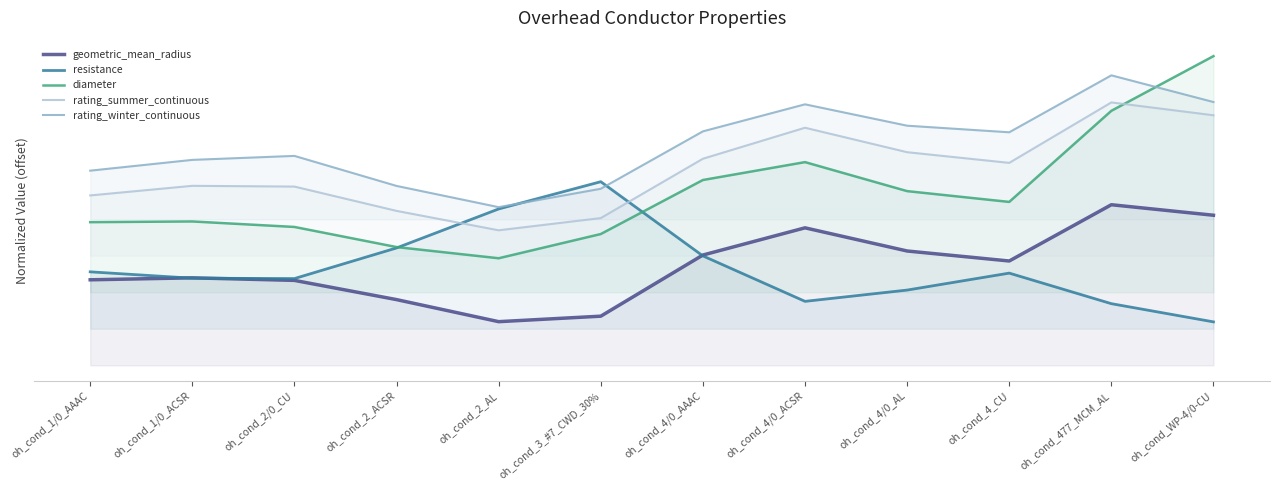

Reading left to right, transcribe all the data shown in this chart.

geometric_mean_radius: 0.4	0.4	0.3	0.3	0.2	0.2	0.5	0.6	0.5	0.4	0.7	0.6
resistance: 0.4	0.4	0.4	0.5	0.6	0.8	0.4	0.3	0.3	0.4	0.3	0.2
diameter: 0.6	0.6	0.6	0.5	0.4	0.5	0.8	0.8	0.7	0.7	1.0	1.3
rating_summer_continuous: 0.7	0.7	0.7	0.6	0.6	0.6	0.8	1.0	0.9	0.8	1.1	1.0
rating_winter_continuous: 0.8	0.8	0.9	0.7	0.6	0.7	1.0	1.1	1.0	1.0	1.2	1.1